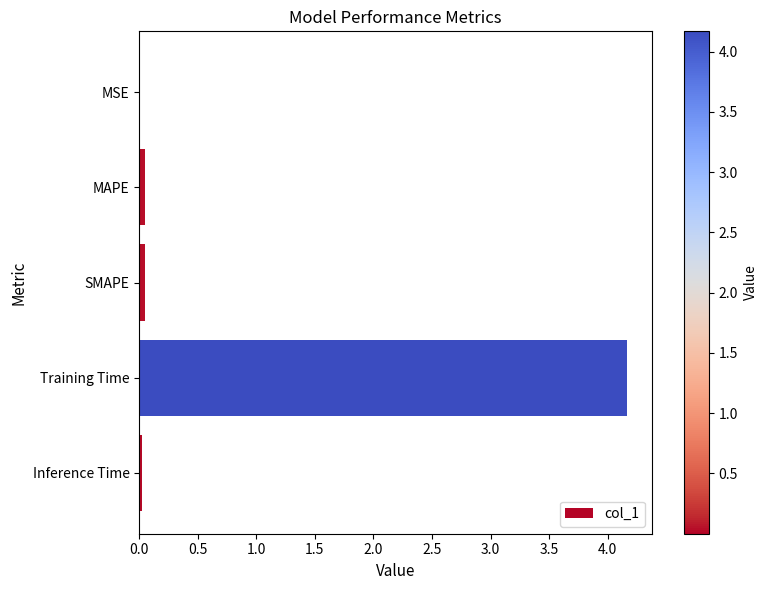

Are the bars horizontal?

Yes